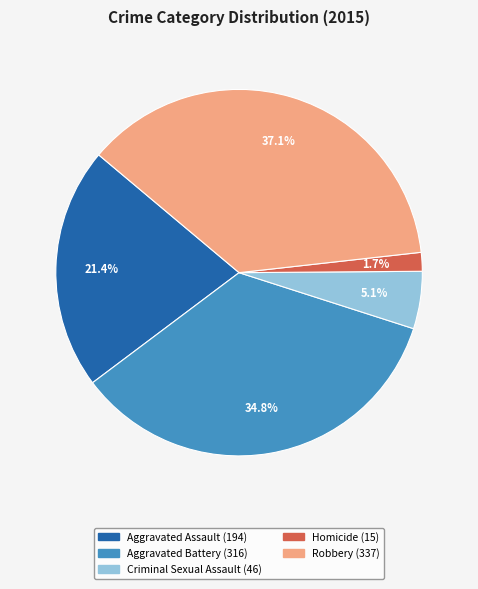

To the nearest percent, what is the difference between the largest and smallest slice percentages?

35%